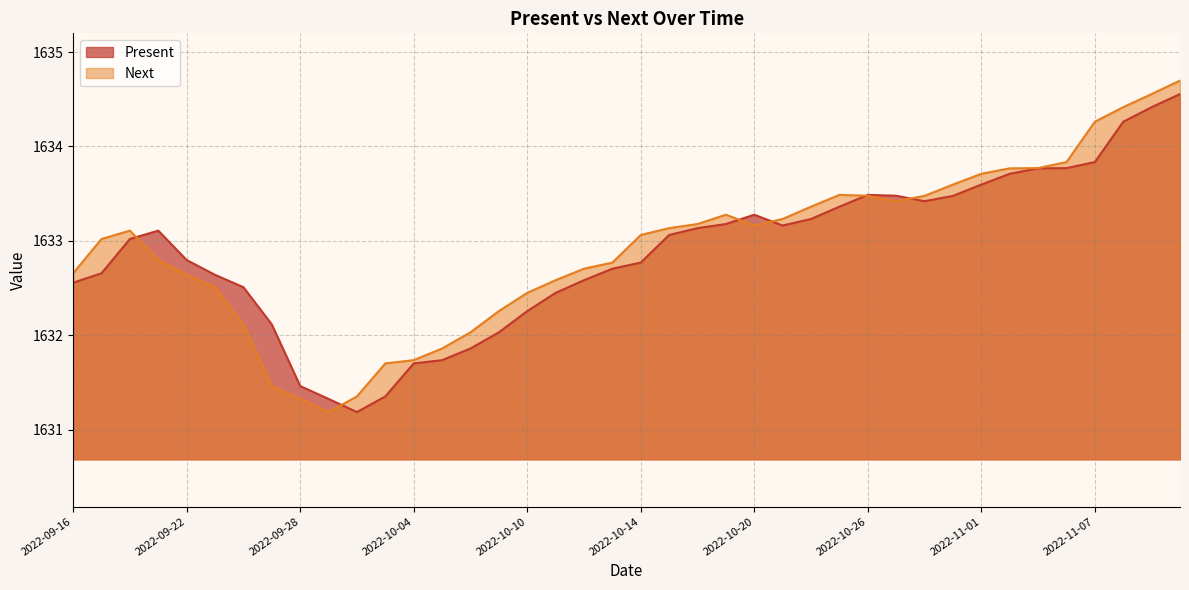

Which series has the widest spread of values?

Next